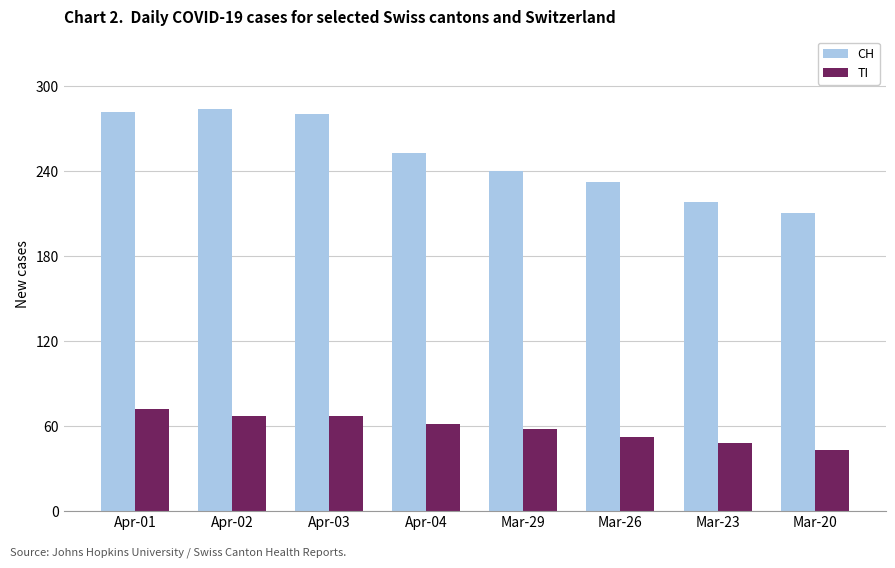

What is the value of the TI bar at the 1st from the left?

72